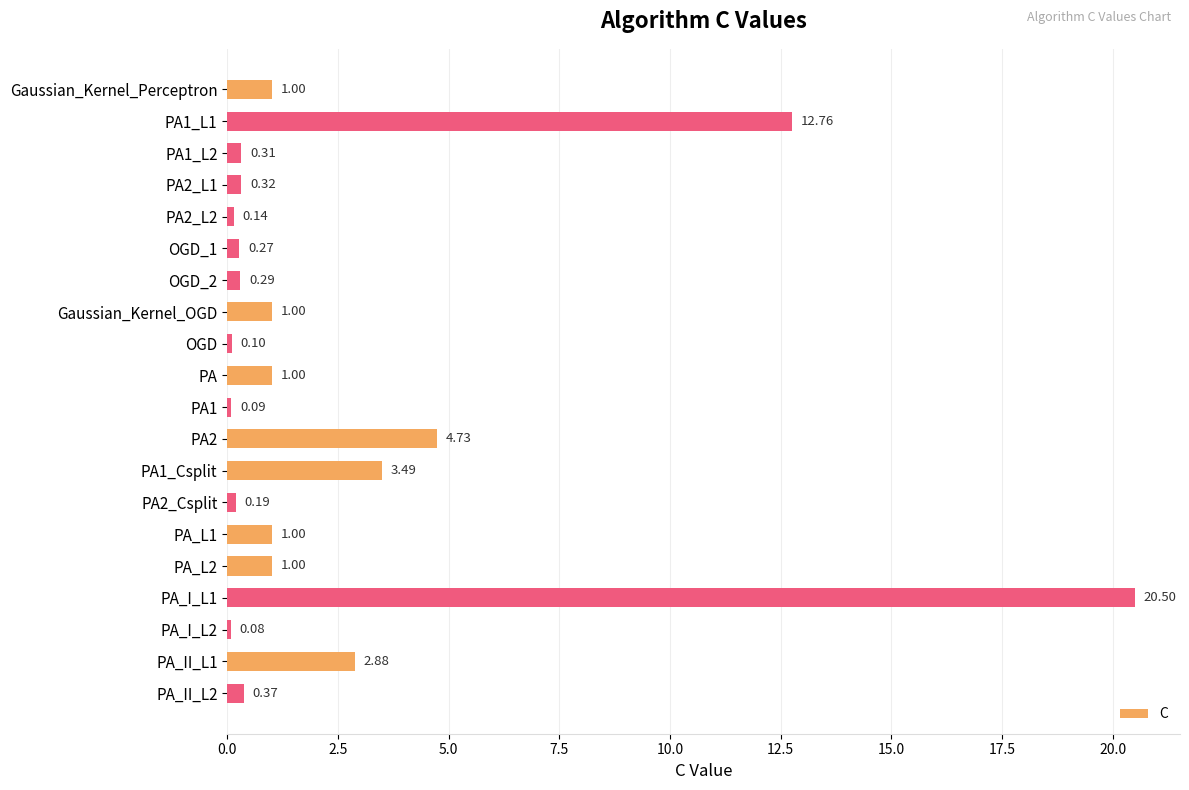

What is the label of the 11th bar from the bottom?

PA